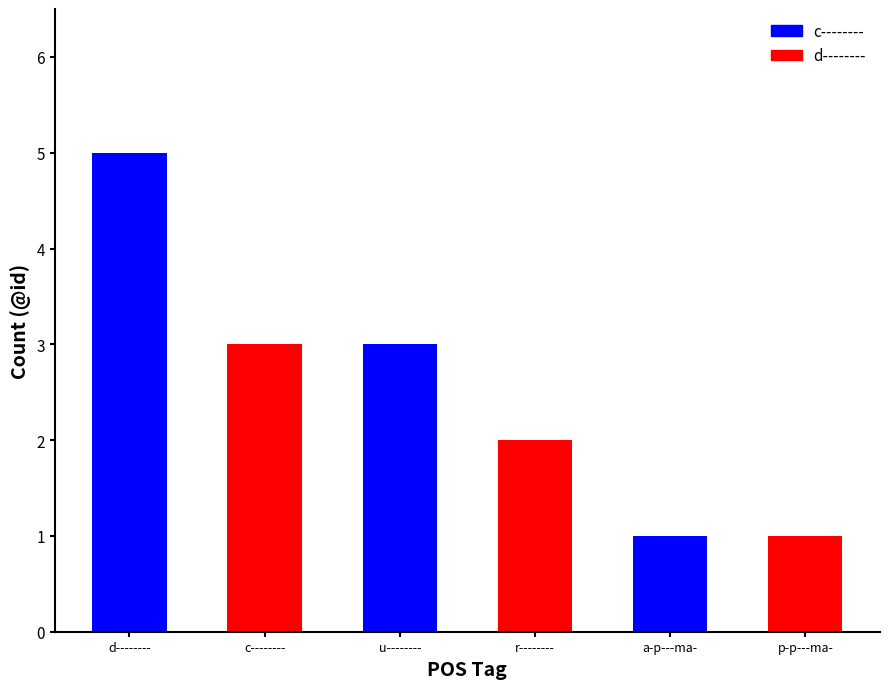

What is the value of the 6th bar from the left?

1